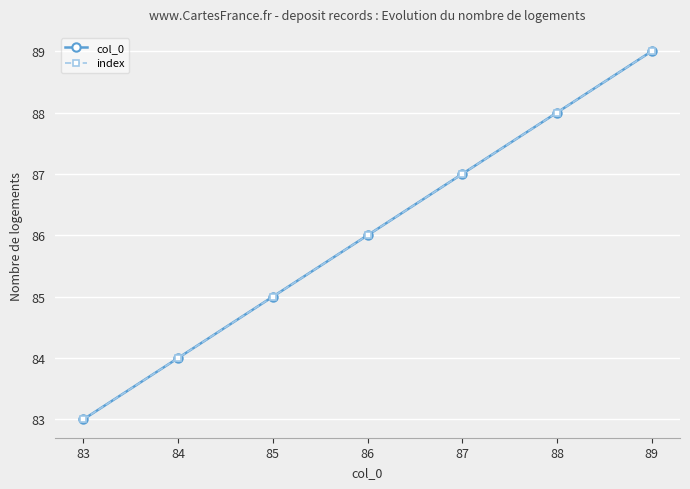

Is this an area chart (filled region under the line)?

No